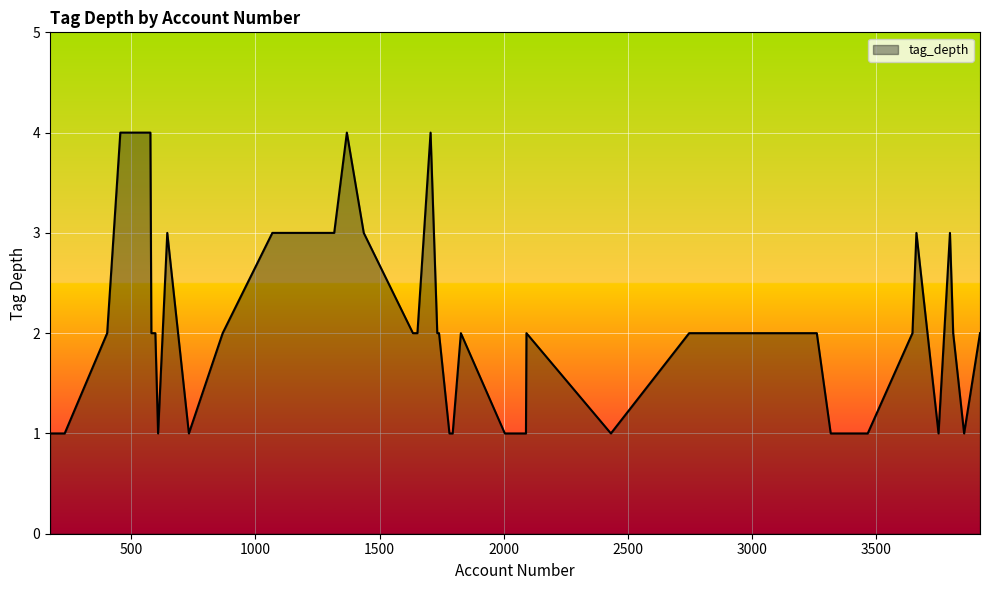

Does the chart display data point markers on the line(s)?

No